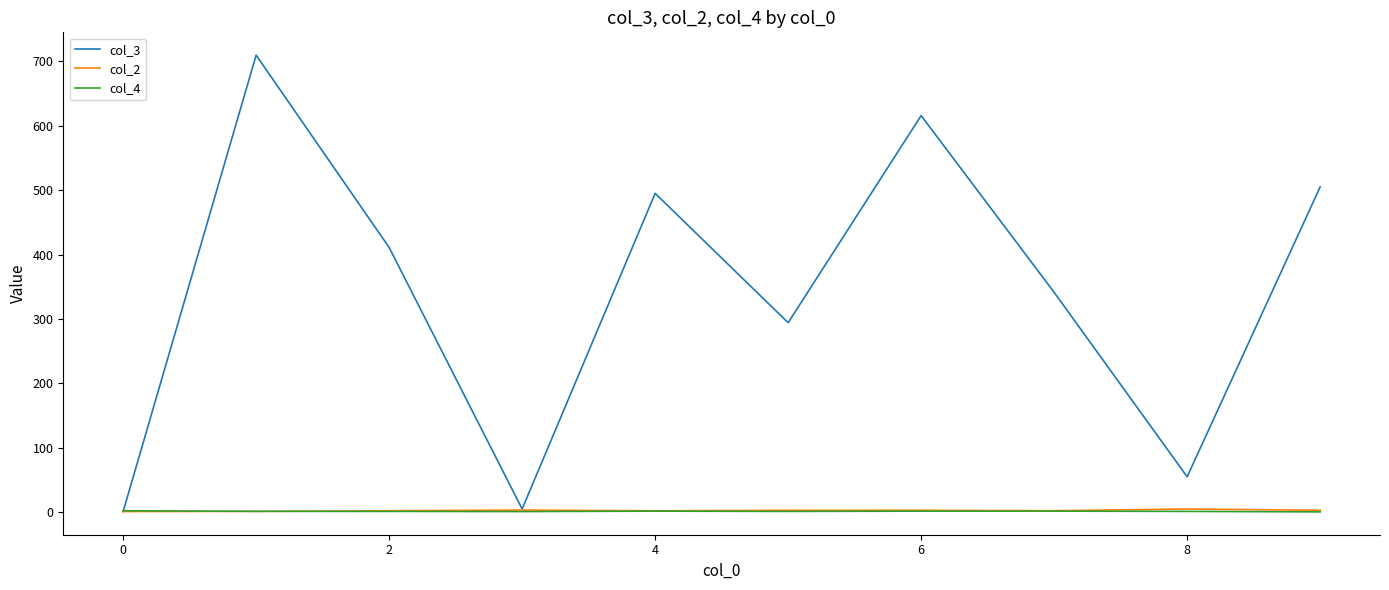

Which series has the largest range (max minus min)?

col_3